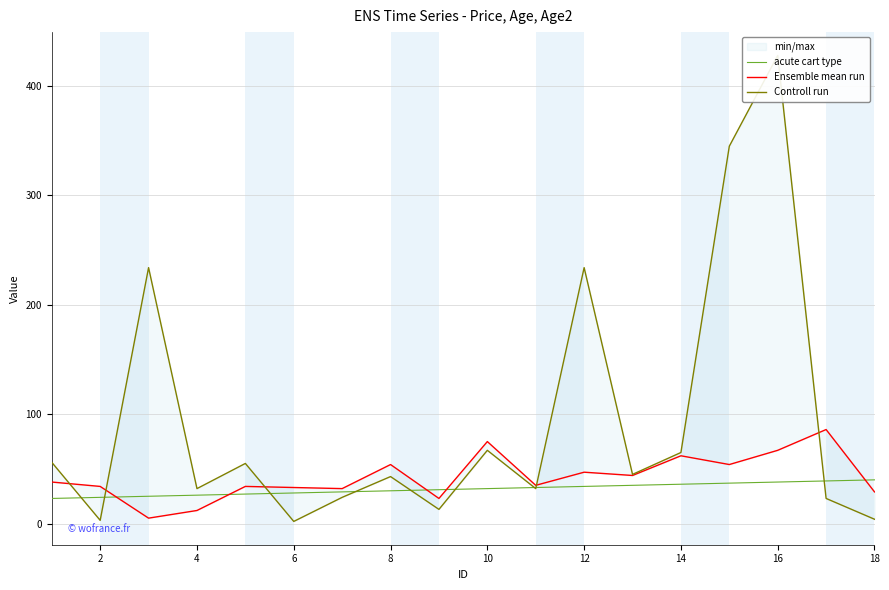

Which series has the largest total across all categories?

Controll run